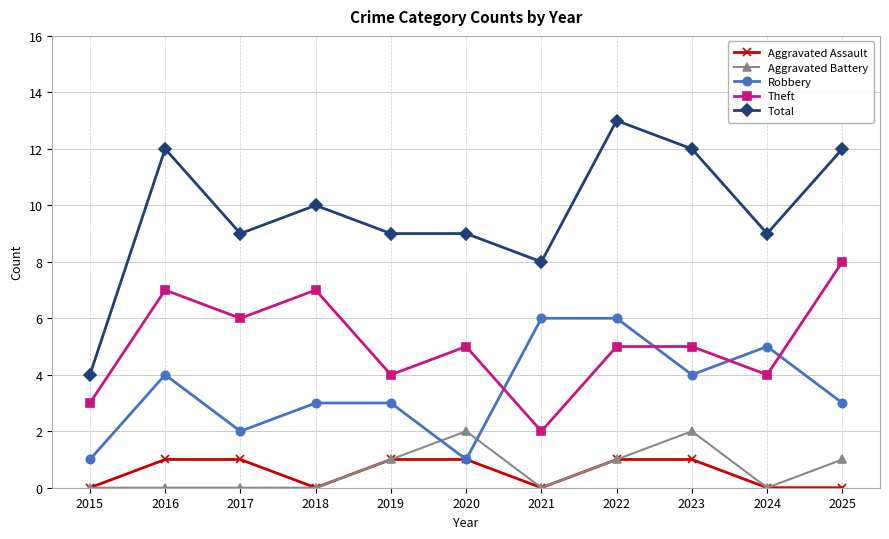

Count the Total values in the range 9 to 12.

8